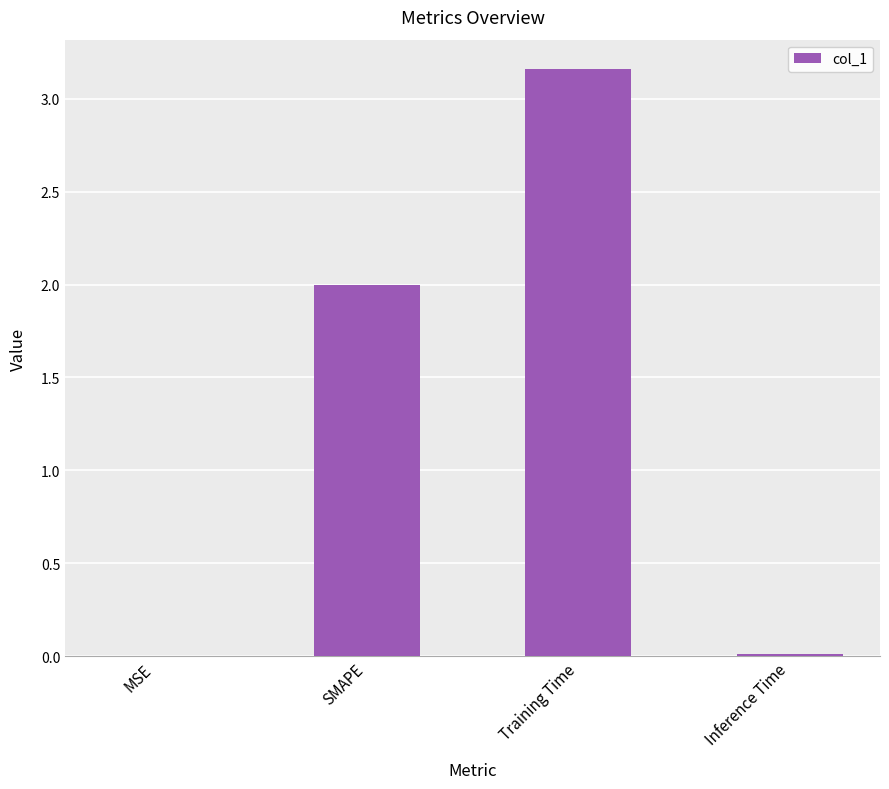

Is it true that the value at Inference Time is 0.0?

True